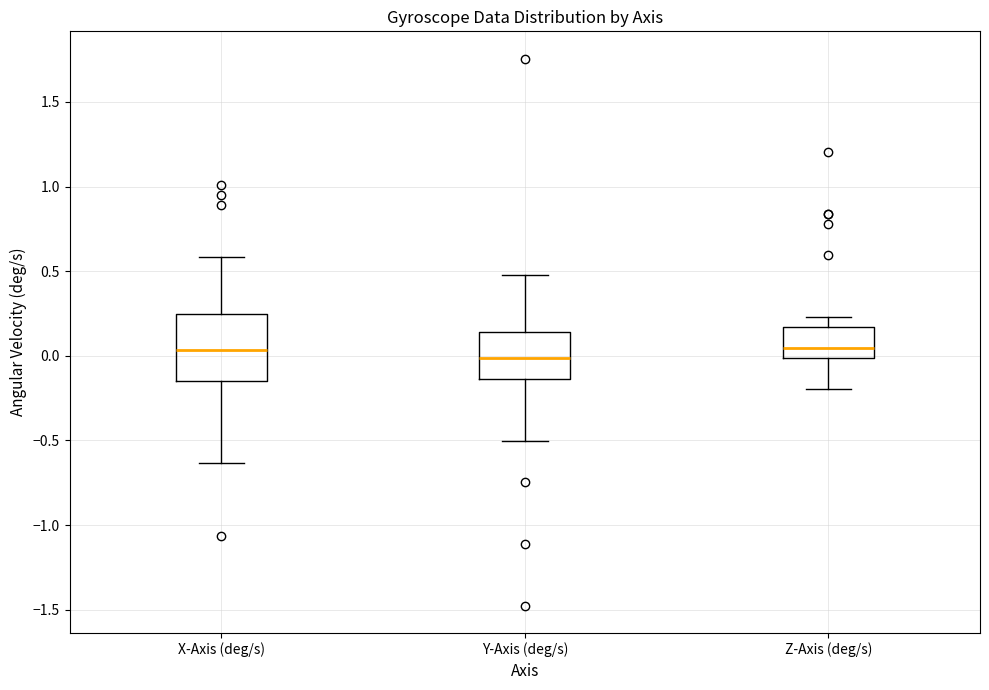

Which box is the tallest, from its lower edge to its upper edge?

X-Axis (deg/s)